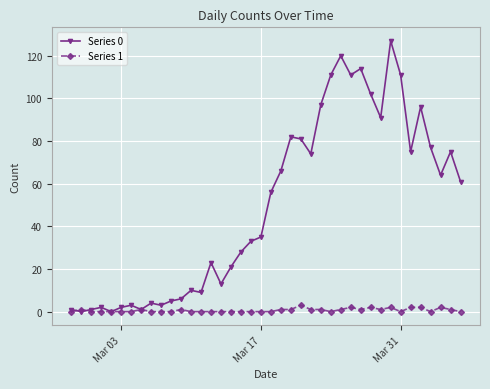

What is the difference between the second highest and second lowest values in the Series 0 series?

120